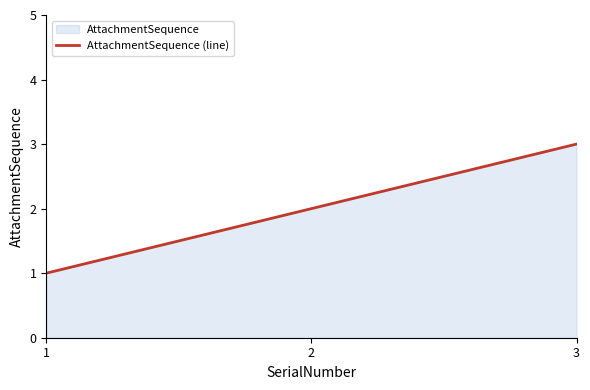

What is the difference between the maximum and minimum values?

2